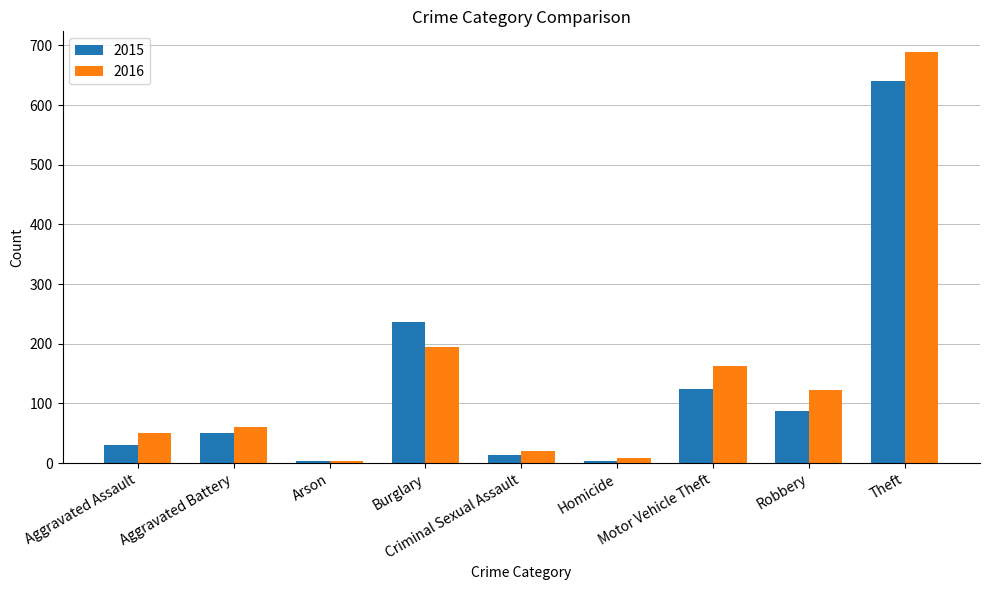

At which category does the chart reach its peak across all series?

Theft